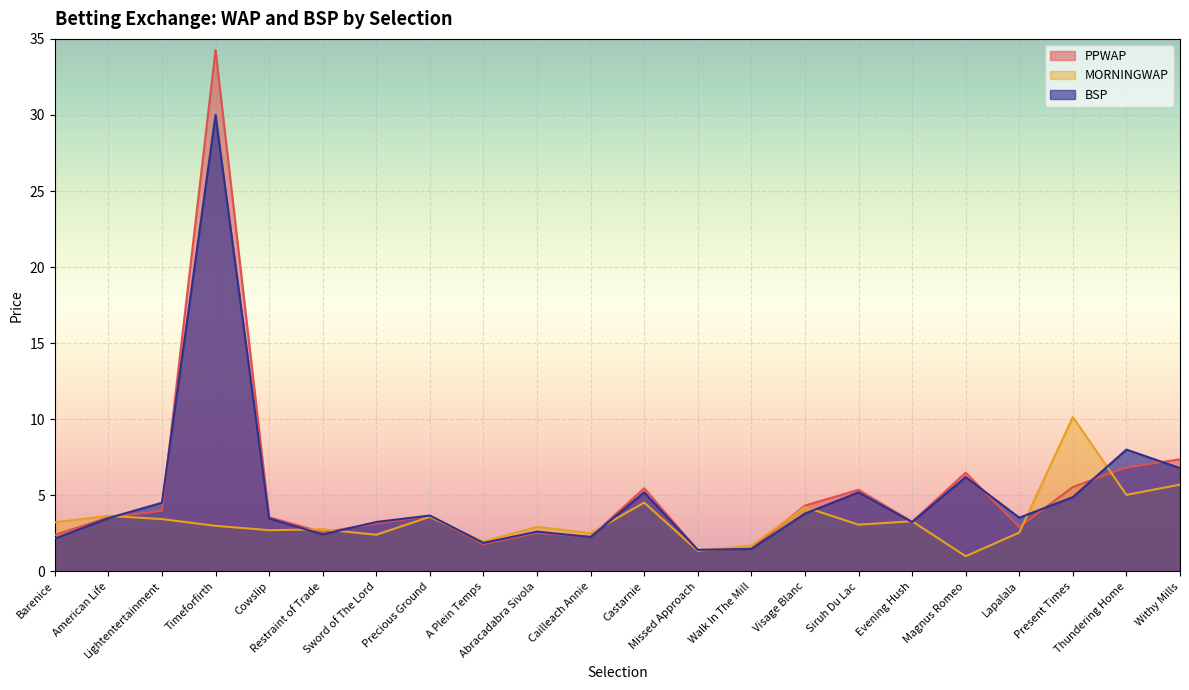

What is the approximate value of MORNINGWAP at Precious Ground?

3.6